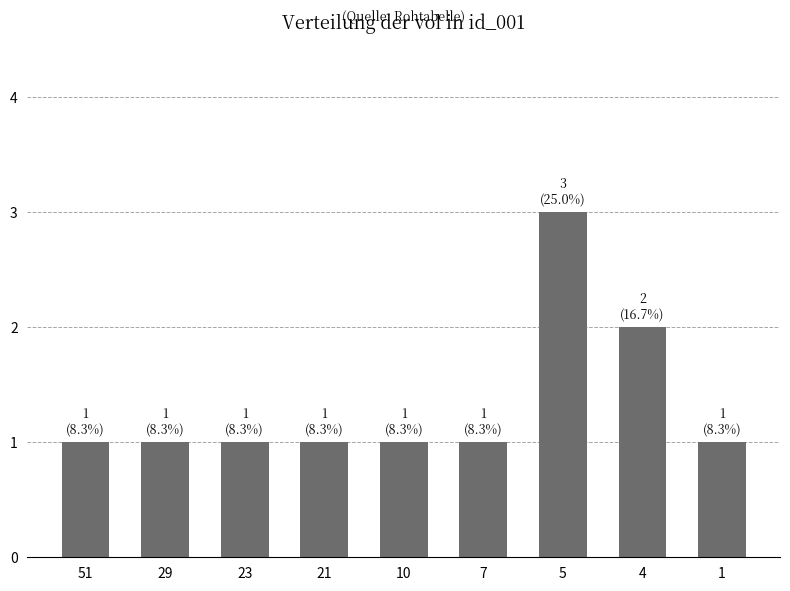

Which label corresponds to the largest value in the chart?

5